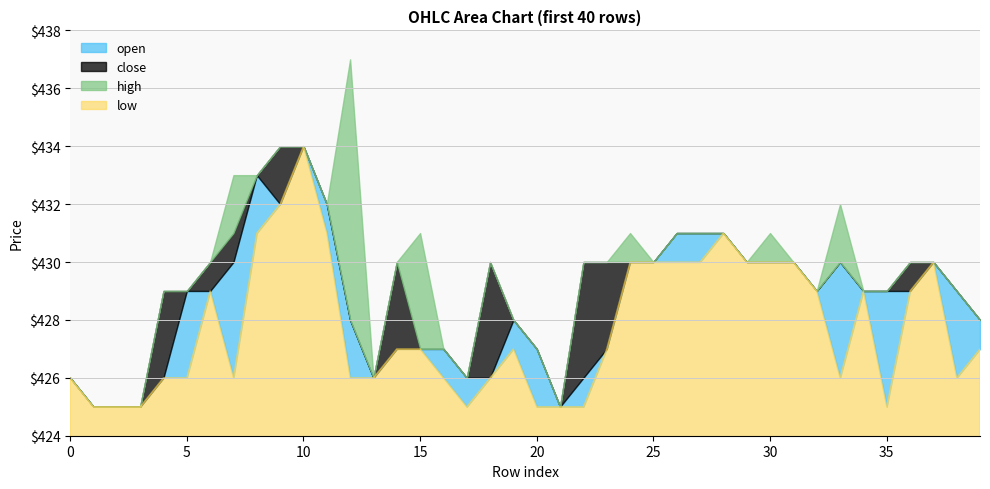

Reading right to left, transcribe all the data shown in this chart.

open: 39=428	38=429	37=430	36=429	35=429	34=429	33=430	32=429	31=430	30=430	29=430	28=431	27=431	26=431	25=430	24=430	23=427	22=426	21=425	20=427	19=428	18=426	17=426	16=427	15=427	14=427	13=426	12=428	11=432	10=434	9=432	8=433	7=430	6=429	5=429	4=426	3=425	2=425	1=425	0=426
close: 39=427	38=426	37=430	36=430	35=425	34=429	33=426	32=429	31=430	30=430	29=430	28=431	27=431	26=430	25=430	24=430	23=430	22=430	21=425	20=425	19=427	18=430	17=426	16=426	15=427	14=430	13=426	12=426	11=431	10=434	9=434	8=431	7=431	6=430	5=429	4=429	3=425	2=425	1=425	0=426
high: 39=428	38=429	37=430	36=430	35=429	34=429	33=432	32=429	31=430	30=431	29=430	28=431	27=431	26=431	25=430	24=431	23=430	22=430	21=425	20=427	19=428	18=430	17=426	16=427	15=431	14=430	13=426	12=437	11=432	10=434	9=434	8=433	7=433	6=430	5=429	4=429	3=425	2=425	1=425	0=426
low: 39=427	38=426	37=430	36=429	35=425	34=429	33=426	32=429	31=430	30=430	29=430	28=431	27=430	26=430	25=430	24=430	23=427	22=425	21=425	20=425	19=427	18=426	17=425	16=426	15=427	14=427	13=426	12=426	11=431	10=434	9=432	8=431	7=426	6=429	5=426	4=426	3=425	2=425	1=425	0=426